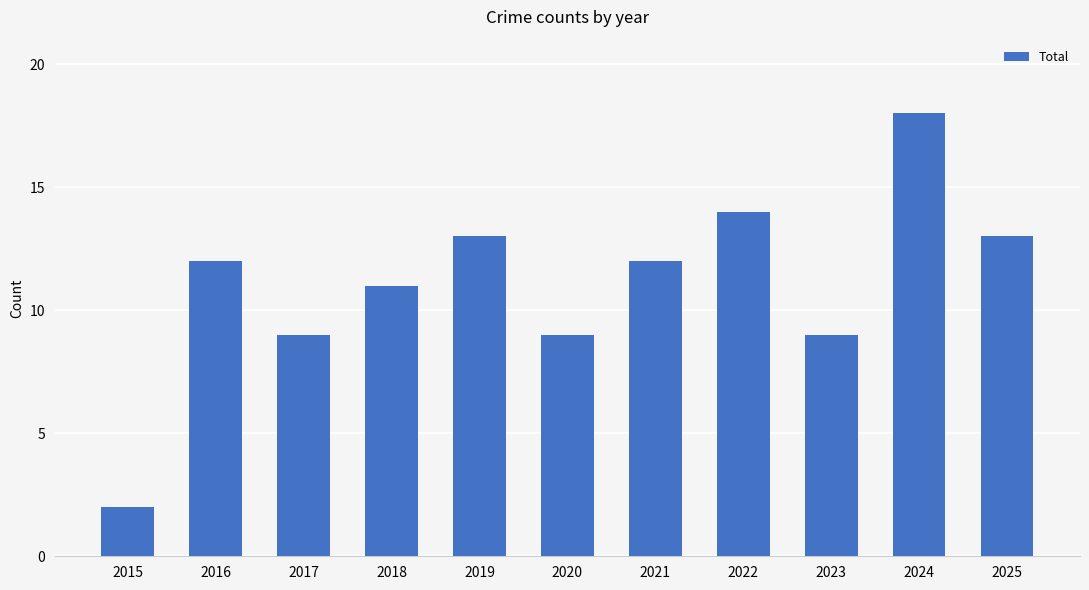

Reading left to right, transcribe all the data shown in this chart.

2015=2	2016=12	2017=9	2018=11	2019=13	2020=9	2021=12	2022=14	2023=9	2024=18	2025=13